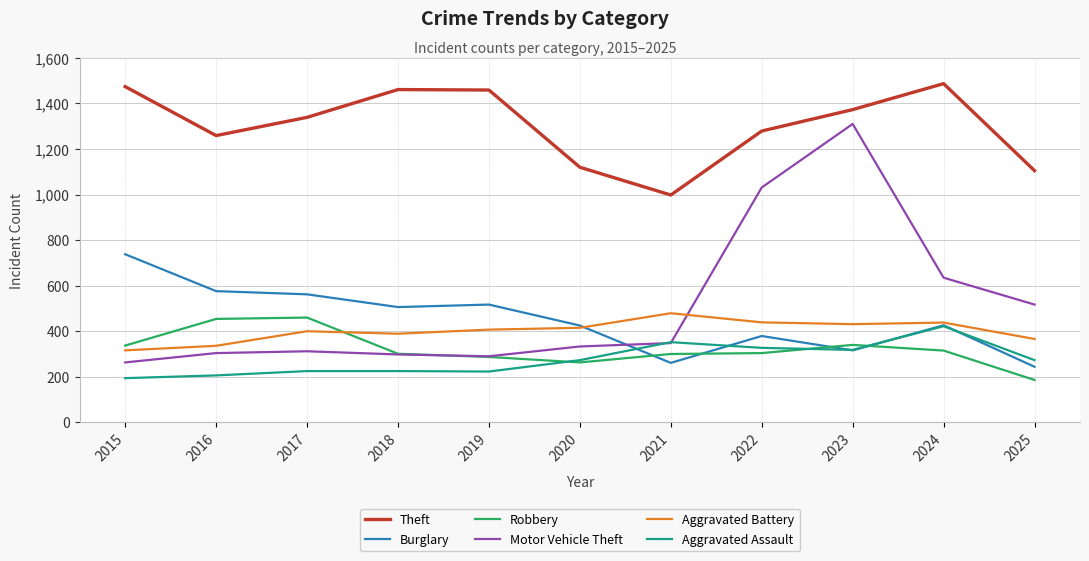

What is the spread (max minus min) of values at 2024?

1172